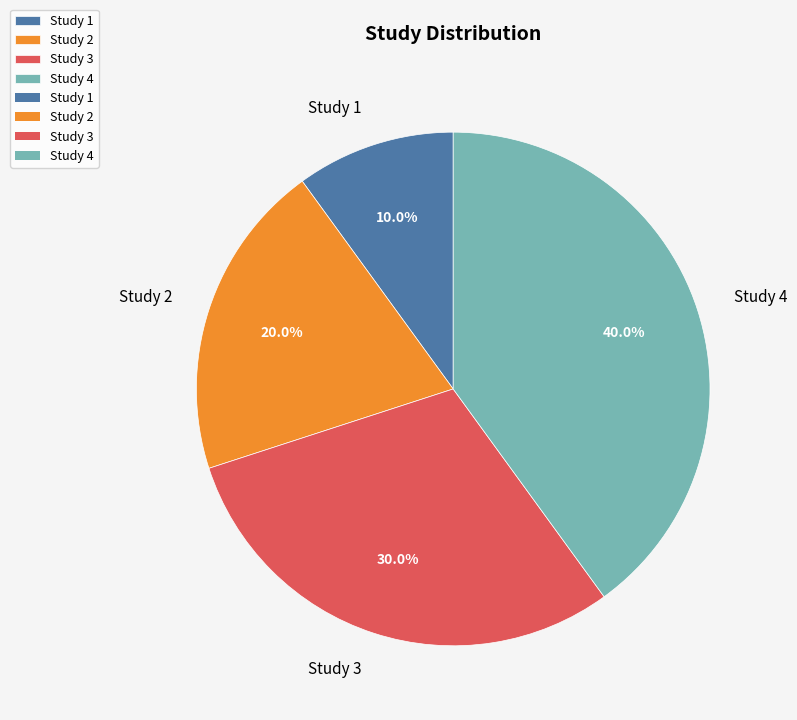

To the nearest percent, what percentage of the pie is Study 4?

40%